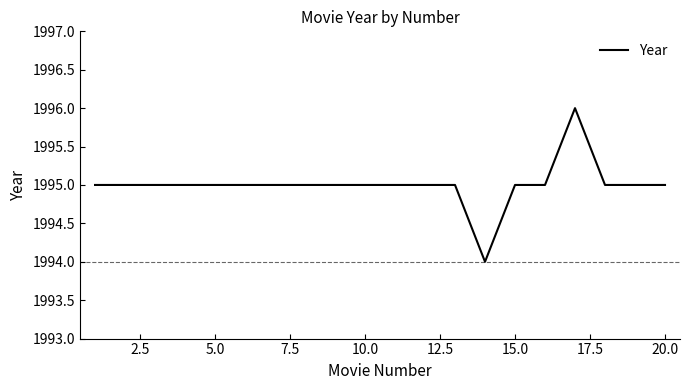

What is the greatest value displayed?

1996